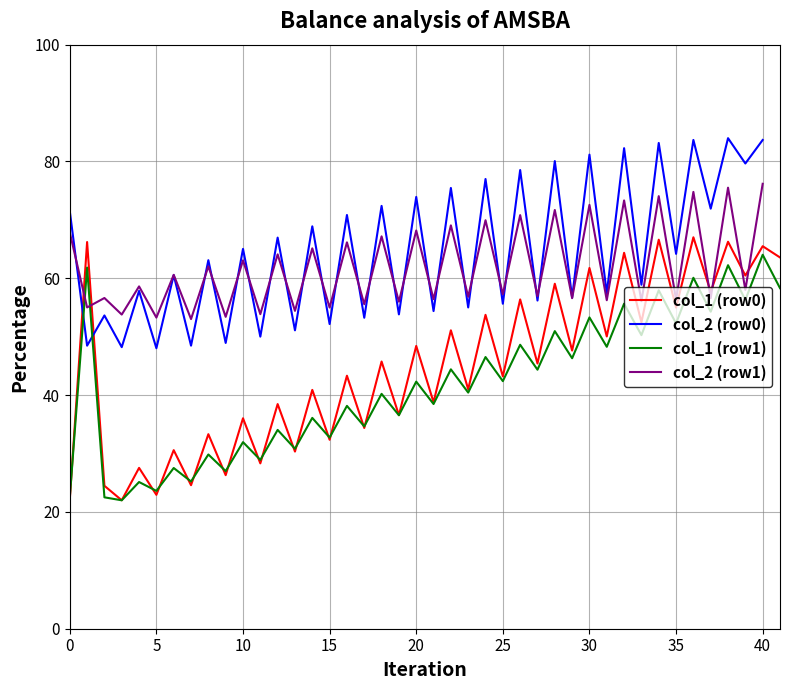

True or false: col_1 (row1) has a value of 20.7 at 10.

False